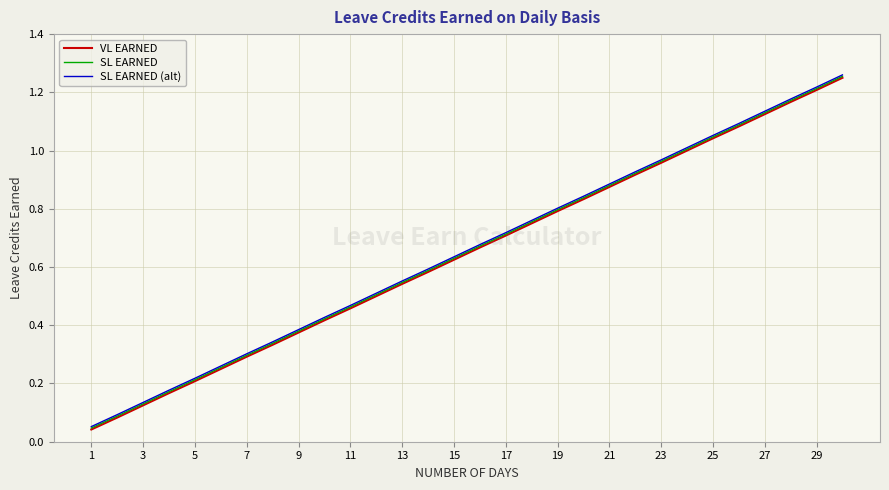

Reading left to right, extract all data points from this chart.

VL EARNED: 0.0	0.1	0.1	0.2	0.2	0.2	0.3	0.3	0.4	0.4	0.5	0.5	0.5	0.6	0.6	0.7	0.7	0.8	0.8	0.8	0.9	0.9	1.0	1.0	1.0	1.1	1.1	1.2	1.2	1.2
SL EARNED: 0.0	0.1	0.1	0.2	0.2	0.3	0.3	0.3	0.4	0.4	0.5	0.5	0.5	0.6	0.6	0.7	0.7	0.8	0.8	0.8	0.9	0.9	1.0	1.0	1.0	1.1	1.1	1.2	1.2	1.3
SL EARNED (alt): 0.1	0.1	0.1	0.2	0.2	0.3	0.3	0.3	0.4	0.4	0.5	0.5	0.6	0.6	0.6	0.7	0.7	0.8	0.8	0.8	0.9	0.9	1.0	1.0	1.1	1.1	1.1	1.2	1.2	1.3